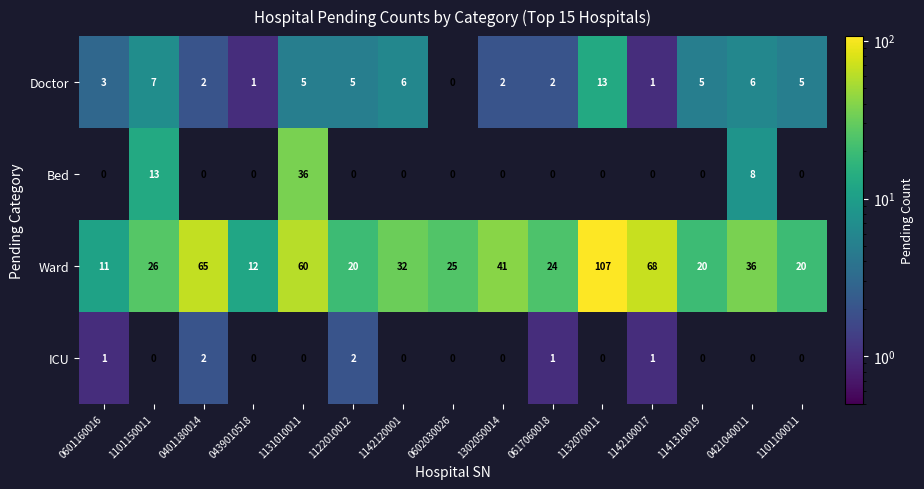

Which label corresponds to the largest value in the chart?

1132070011